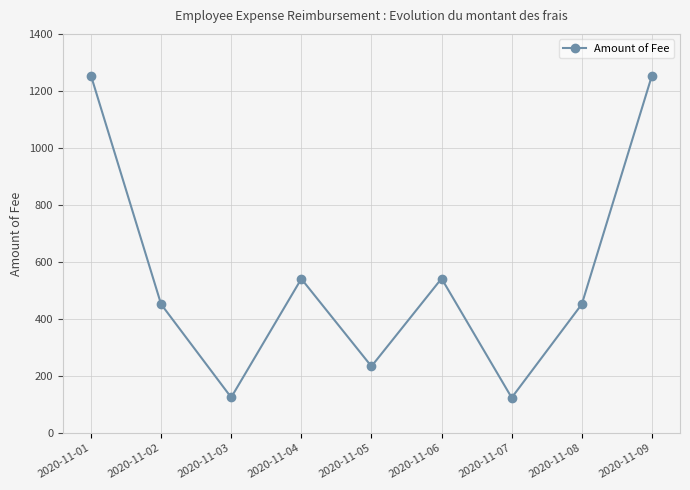

What is the value of the 8th point from the left?

452